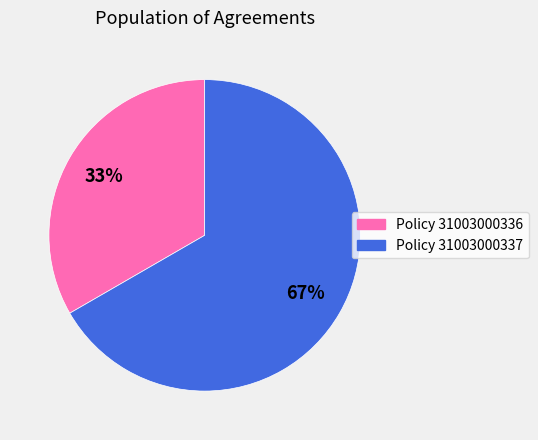

Rank the categories by value from highest to lowest.

Policy 31003000337, Policy 31003000336